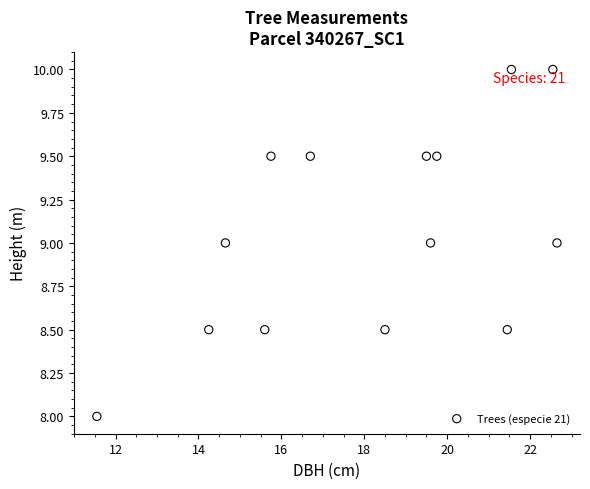

What is the range of X values (max minus min)?

11.1